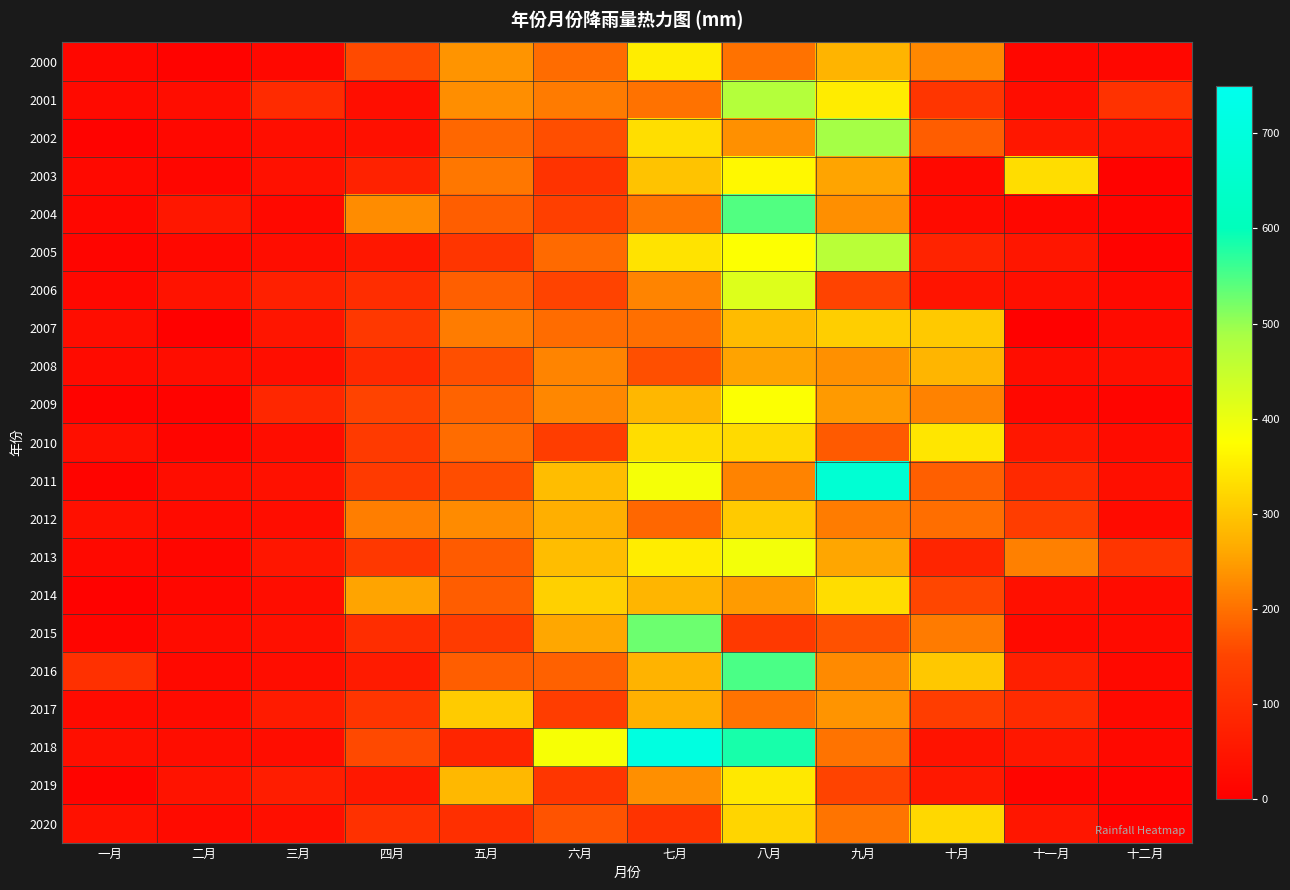

What is the spread (max minus min) of values at 九月?

523.5